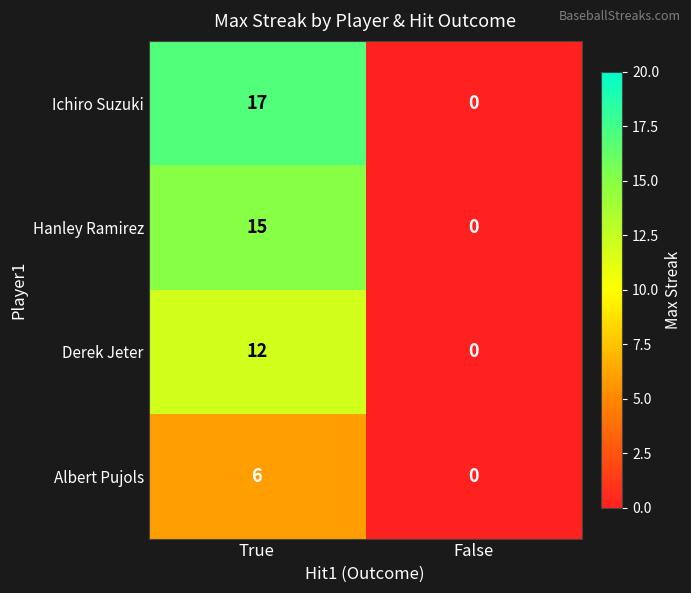

Reading left to right, list all the values displayed in this chart.

Ichiro Suzuki: 17	0
Hanley Ramirez: 15	0
Derek Jeter: 12	0
Albert Pujols: 6	0